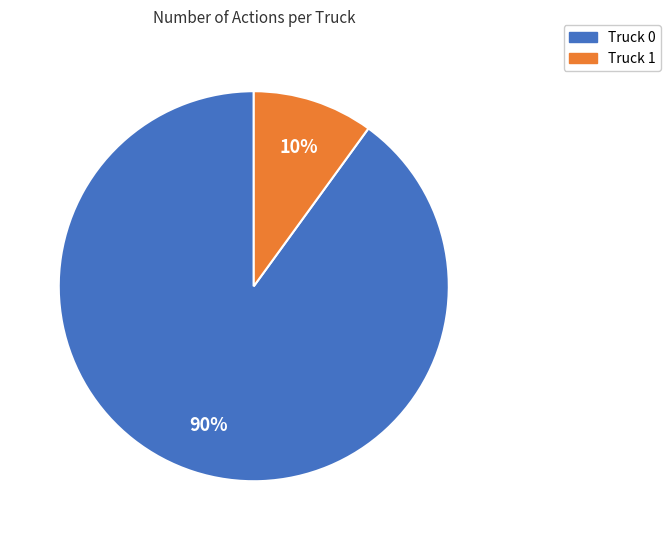

What is the smallest slice in the pie chart?

Truck 1